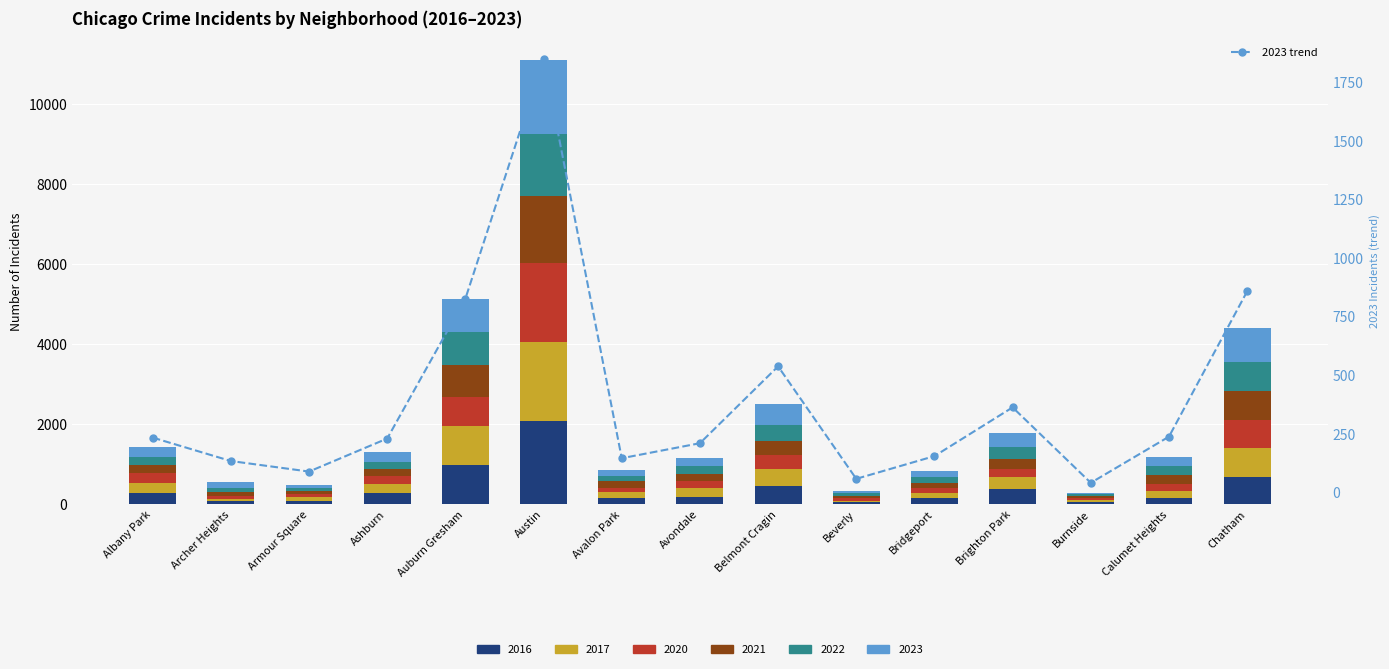

Count the number of values greater than 228.

7